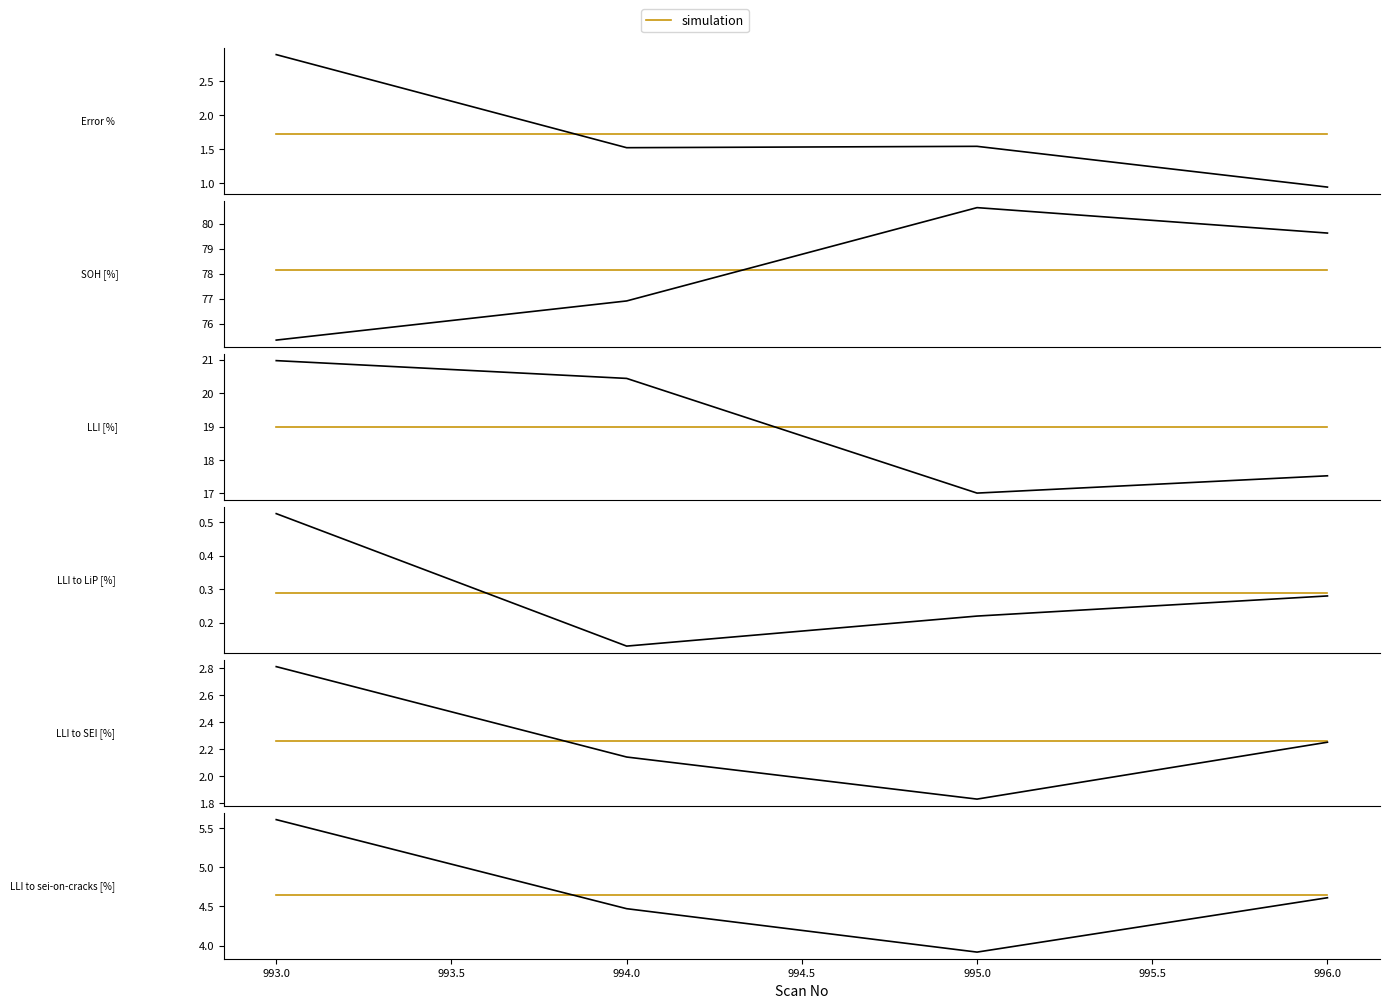

Which series changed the most between 994 and 995?

SOH [%]